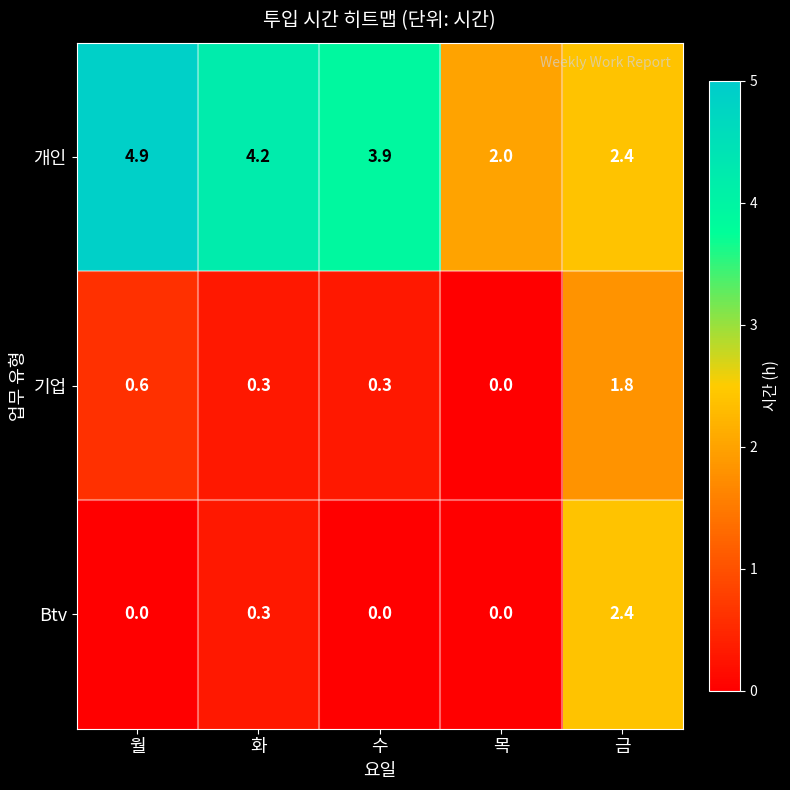

At how many categories does at least one series exceed 0?

5